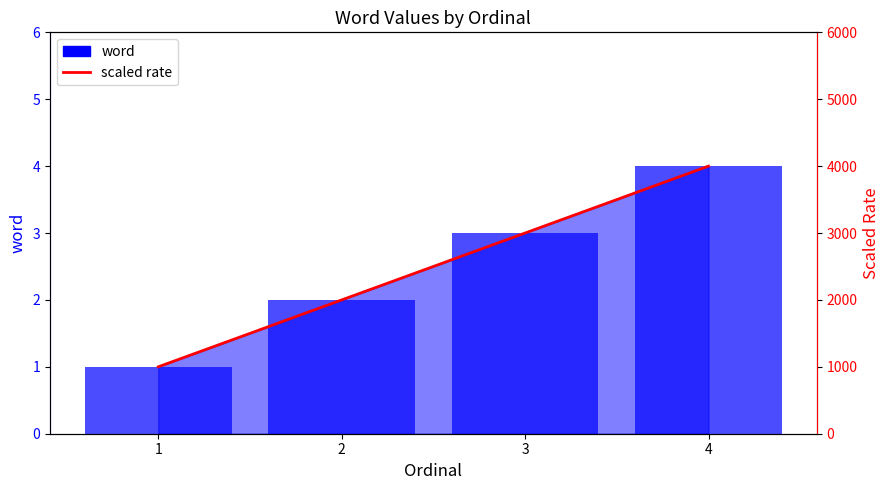

Between 1 and 4, which is larger?

4